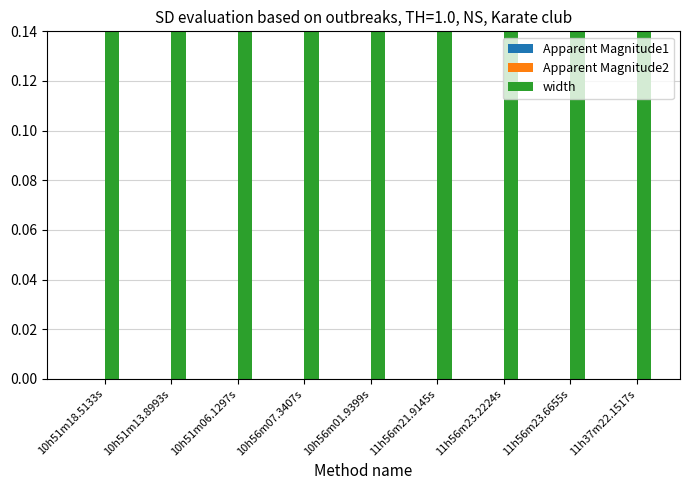

Rank the categories by Apparent Magnitude2 value from highest to lowest.

10h51m18.5133s, 10h51m13.8993s, 10h51m06.1297s, 10h56m07.3407s, 10h56m01.9399s, 11h56m21.9145s, 11h56m23.2224s, 11h56m23.6655s, 11h37m22.1517s